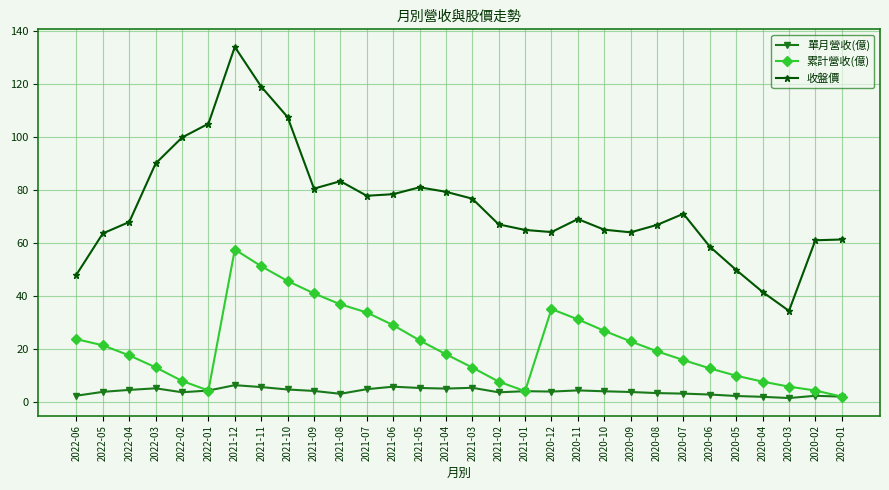

Is the value of 單月營收(億) at 2021-07 greater than the value of 累計營收(億) at 2021-08?

No